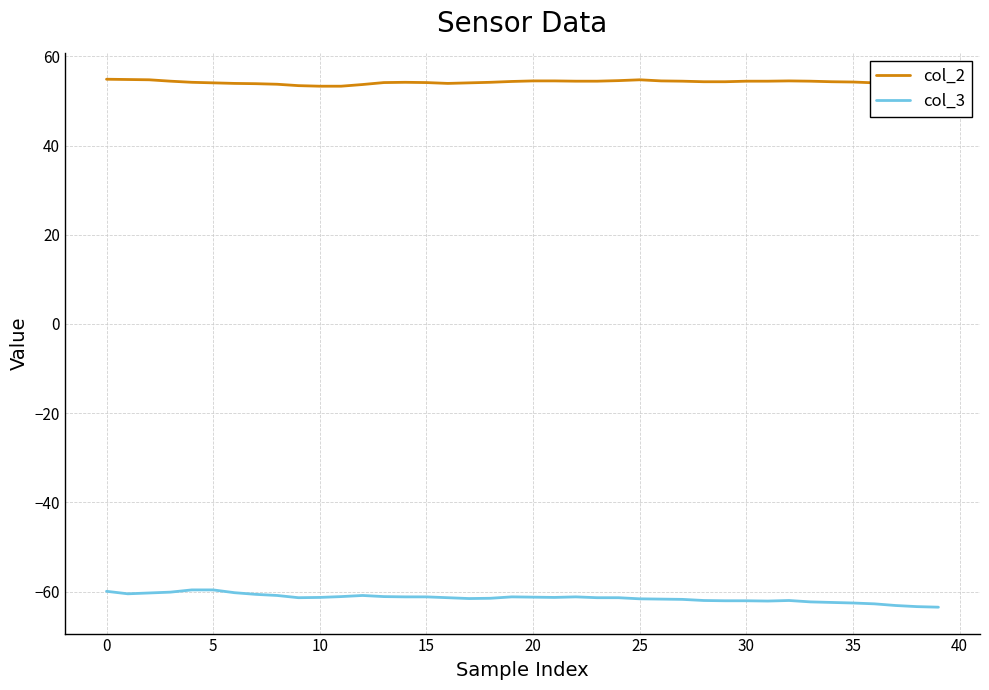

Rank the series by their maximum value, from highest to lowest.

col_2, col_3